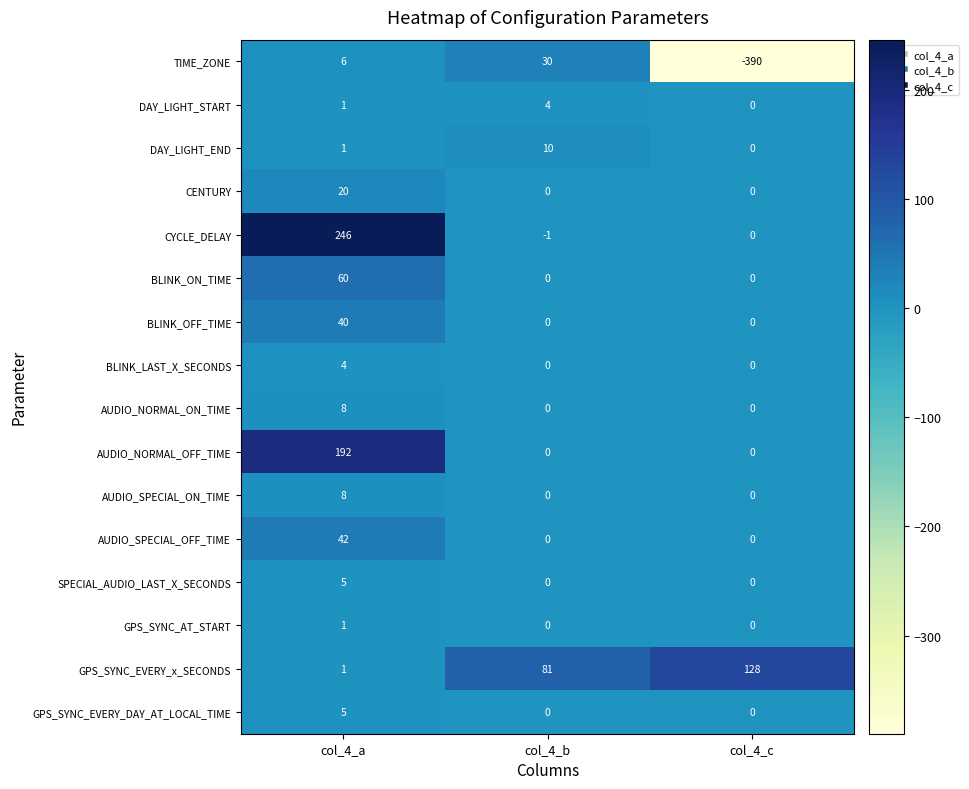

What is the spread (max minus min) of values at col_4_c?

518